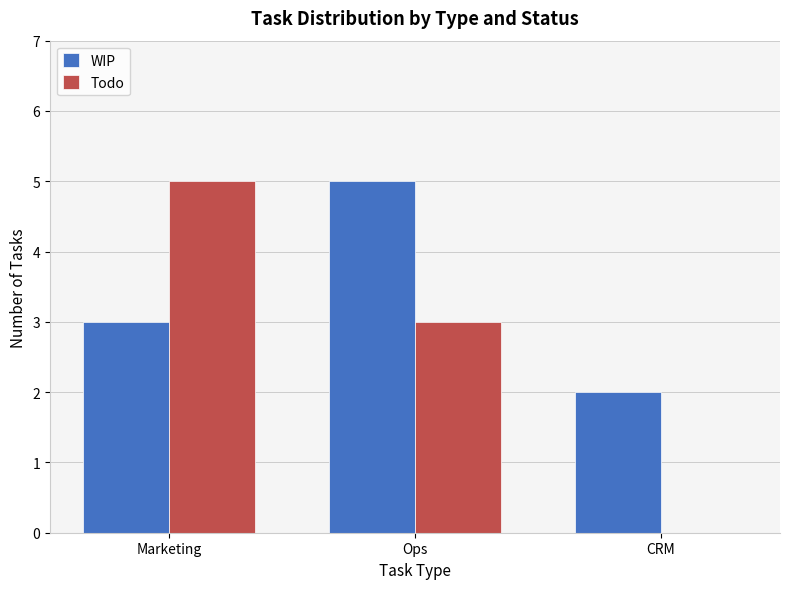

What is the sum of the Todo values at CRM and Marketing?

5